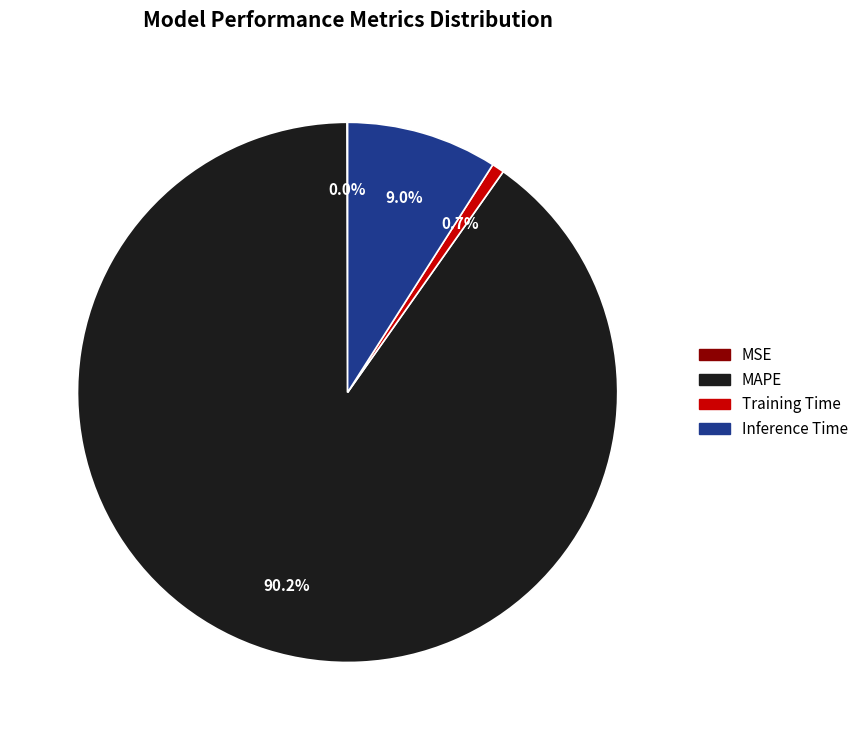

What is the largest slice in the pie chart?

MAPE